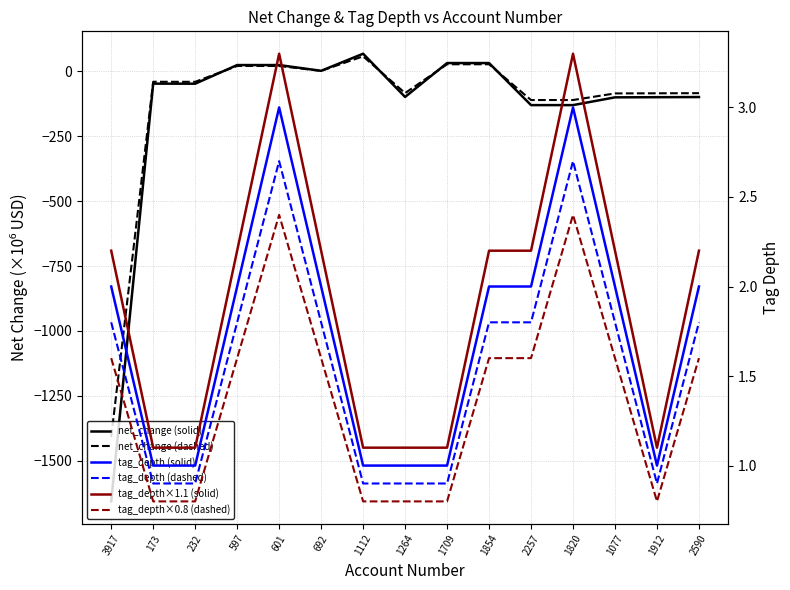

What is the label of the 1st point from the right?

2590